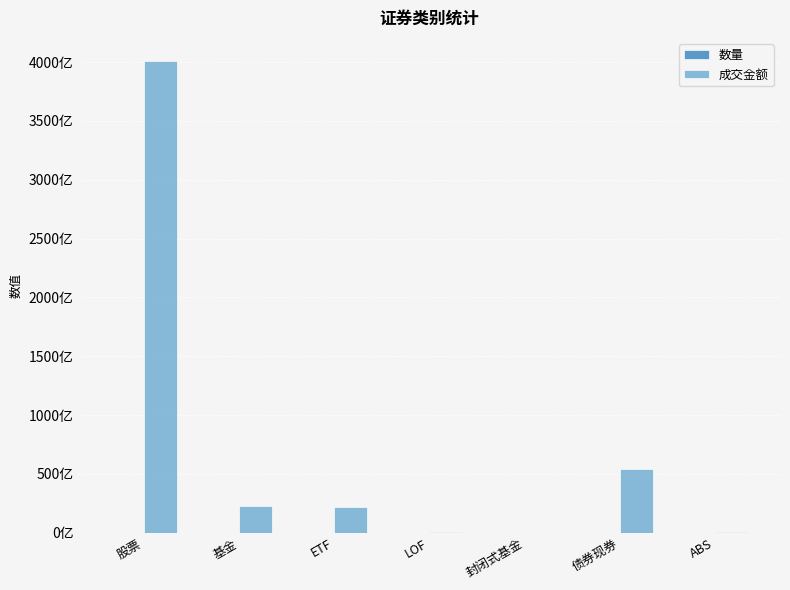

What is the difference between the second highest and minimum values in the 成交金额 series?

54086414259.0